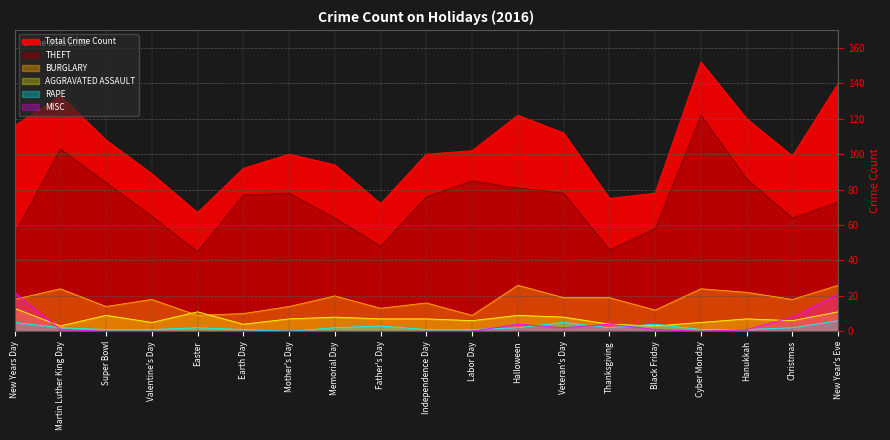

What is the label of the 6th point from the right?

Thanksgiving